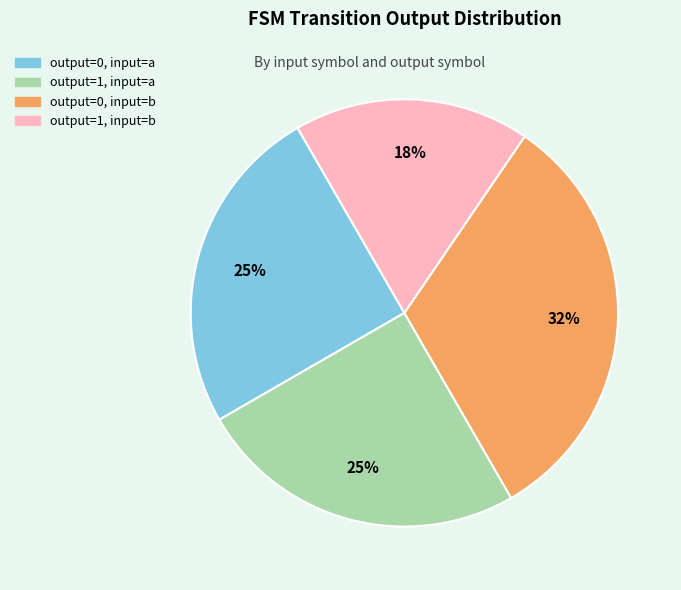

Does output=1, input=b represent more than half of the total?

No